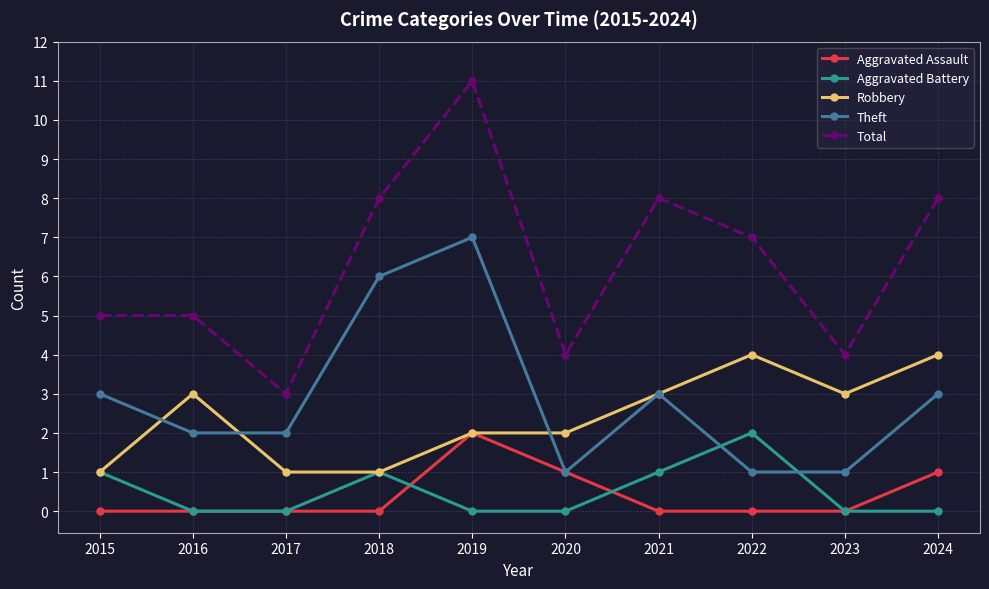

Reading left to right, transcribe all the data shown in this chart.

Aggravated Assault: 2015=0	2016=0	2017=0	2018=0	2019=2	2020=1	2021=0	2022=0	2023=0	2024=1
Aggravated Battery: 2015=1	2016=0	2017=0	2018=1	2019=0	2020=0	2021=1	2022=2	2023=0	2024=0
Robbery: 2015=1	2016=3	2017=1	2018=1	2019=2	2020=2	2021=3	2022=4	2023=3	2024=4
Theft: 2015=3	2016=2	2017=2	2018=6	2019=7	2020=1	2021=3	2022=1	2023=1	2024=3
Total: 2015=5	2016=5	2017=3	2018=8	2019=11	2020=4	2021=8	2022=7	2023=4	2024=8